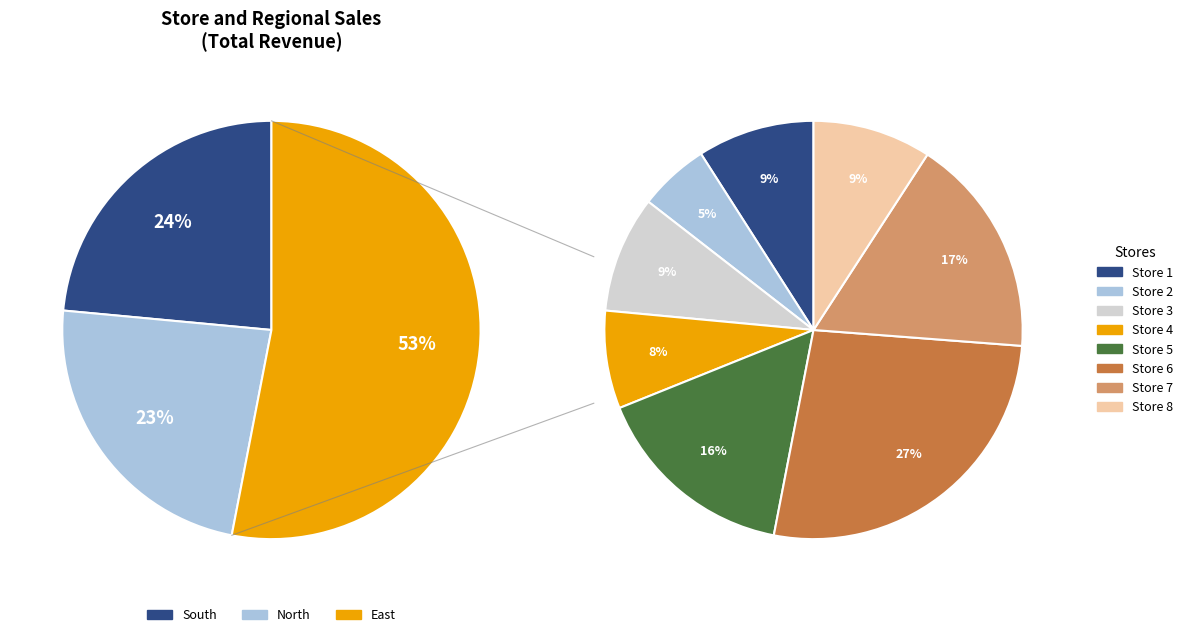

What percentage is the South slice, to the nearest percent?

24%